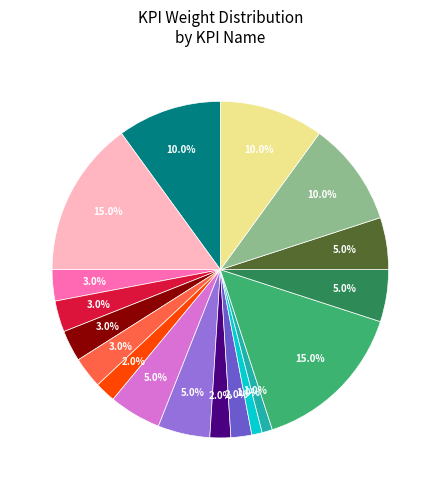

Does any single category account for the majority?

No